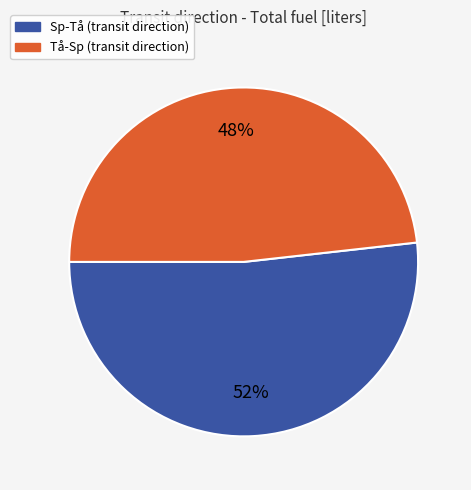

Do Sp-Tå and Tå-Sp together represent more than half of the pie?

Yes